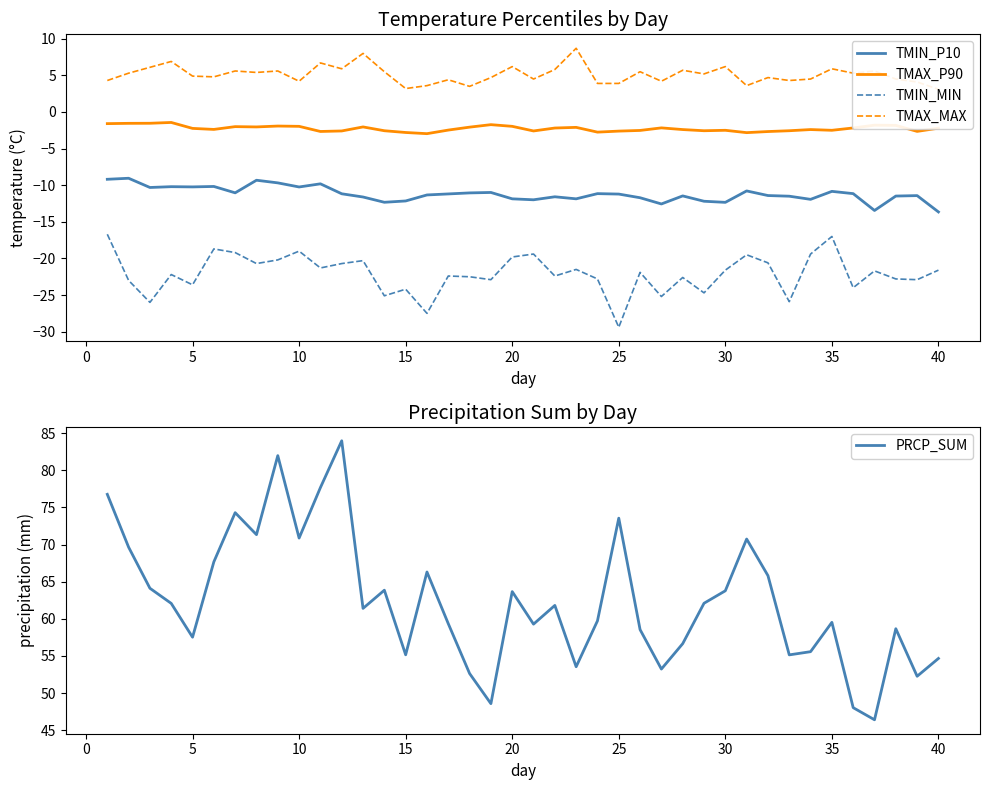

True or false: TMIN_MIN and TMIN_P10 cross at least once.

False